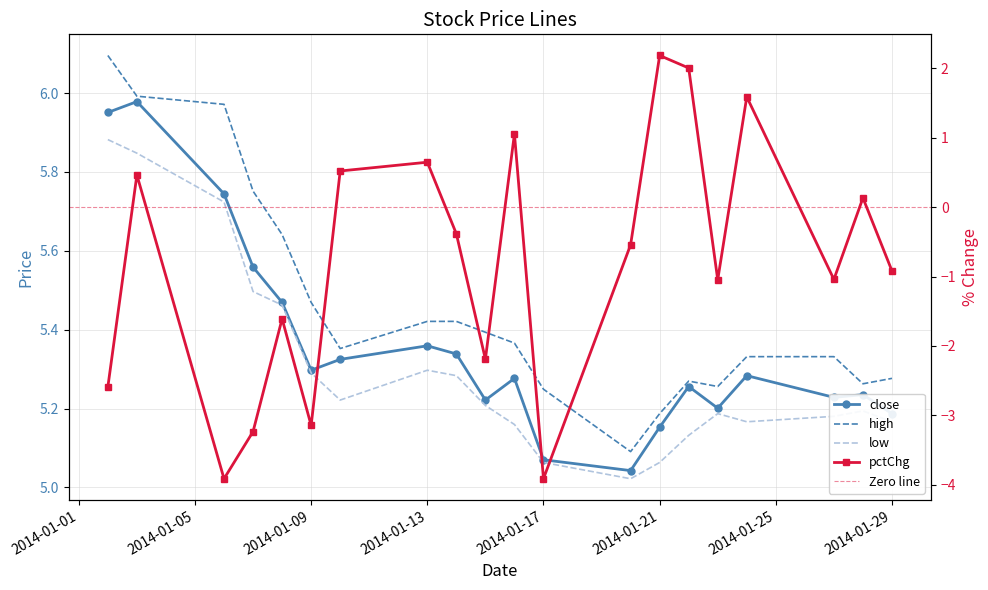

In low, how many points are lower than both neighbors (excluding endpoints)?

3